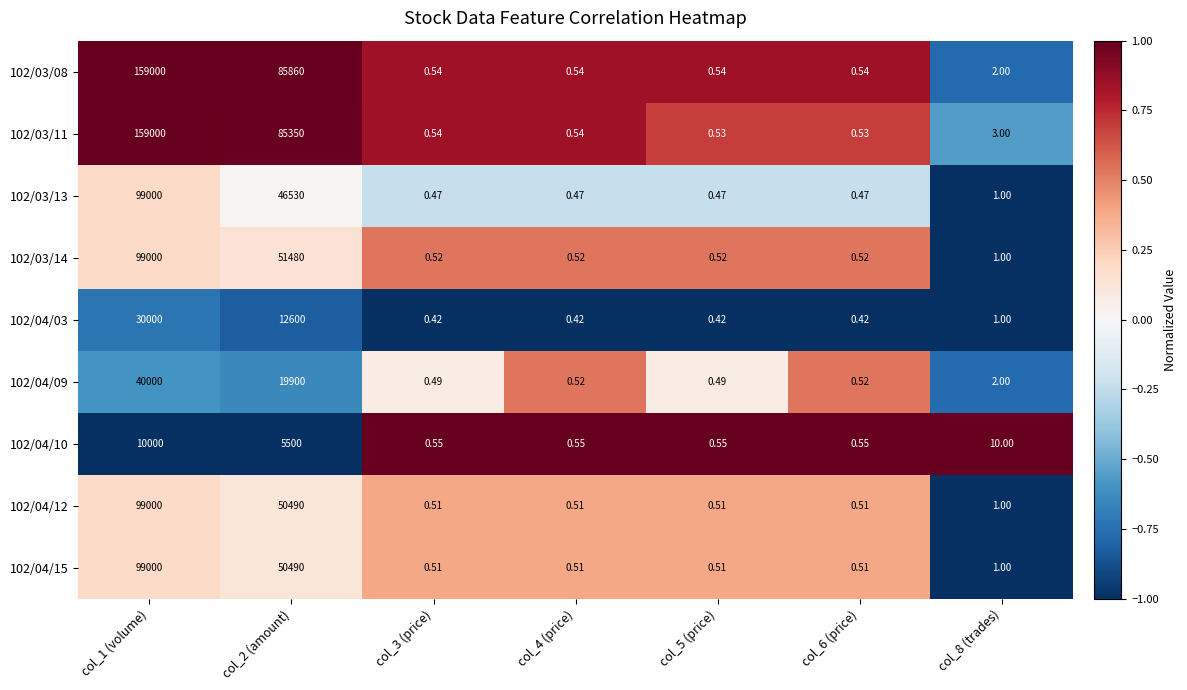

Is the value of 102/04/10 at col_4 (price) greater than the value of 102/03/13 at col_2 (amount)?

No